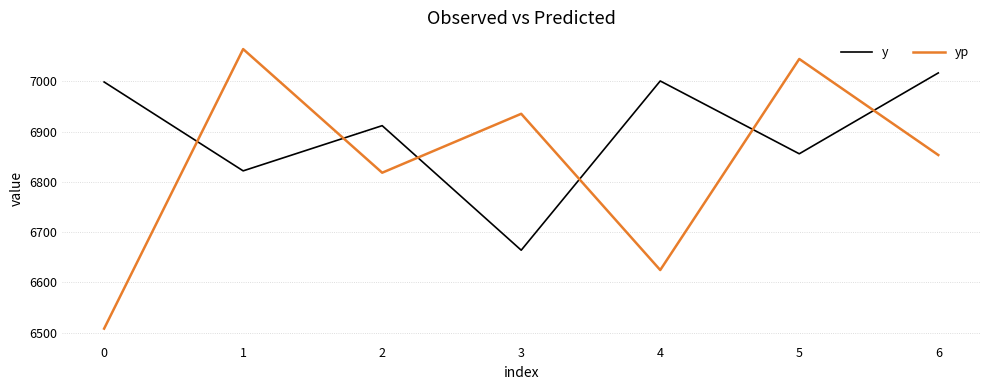

What is the spread (max minus min) of values at 4?

376.5